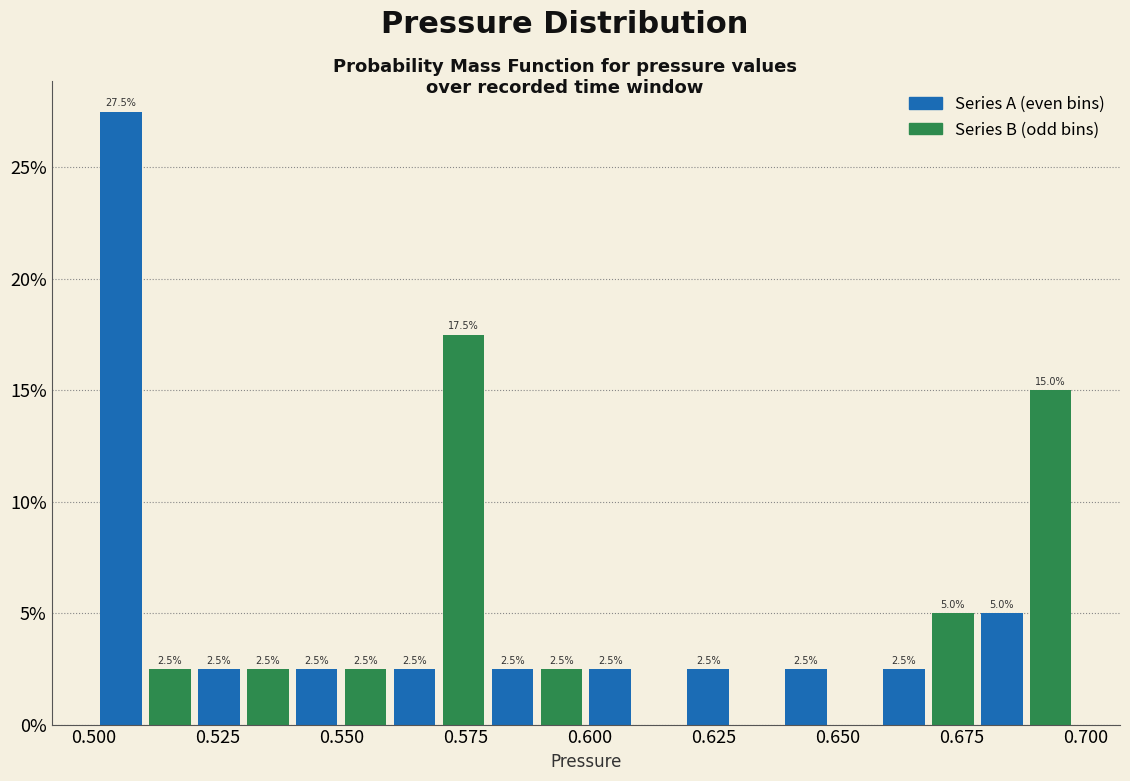

Around what value on the x-axis is the tallest bar? Give the approximate position of its centre, as read against the axis.

0.505